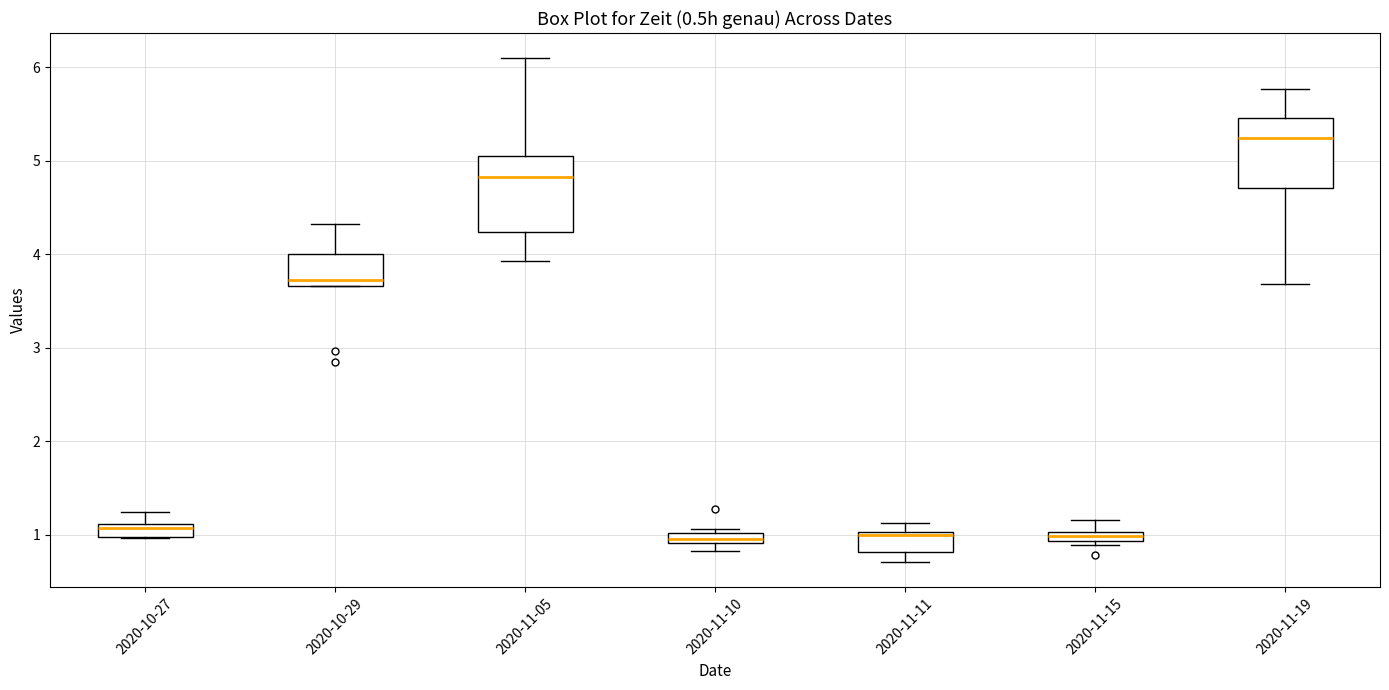

Where is the upper edge of the box for 2020-11-05 on the y-axis? The values are not printed on the chart, so give them approximately, as read against the axis.

5.1